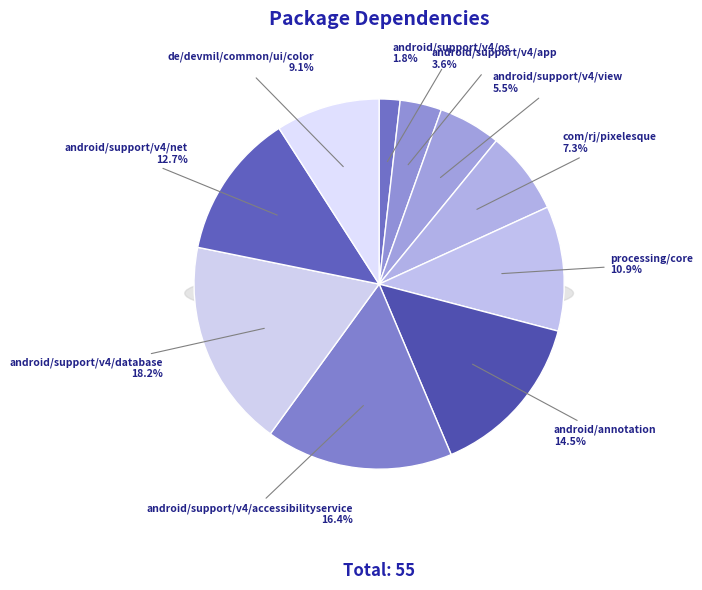

The android/support/v4/view slice represents 5% of the pie. True or false?

True